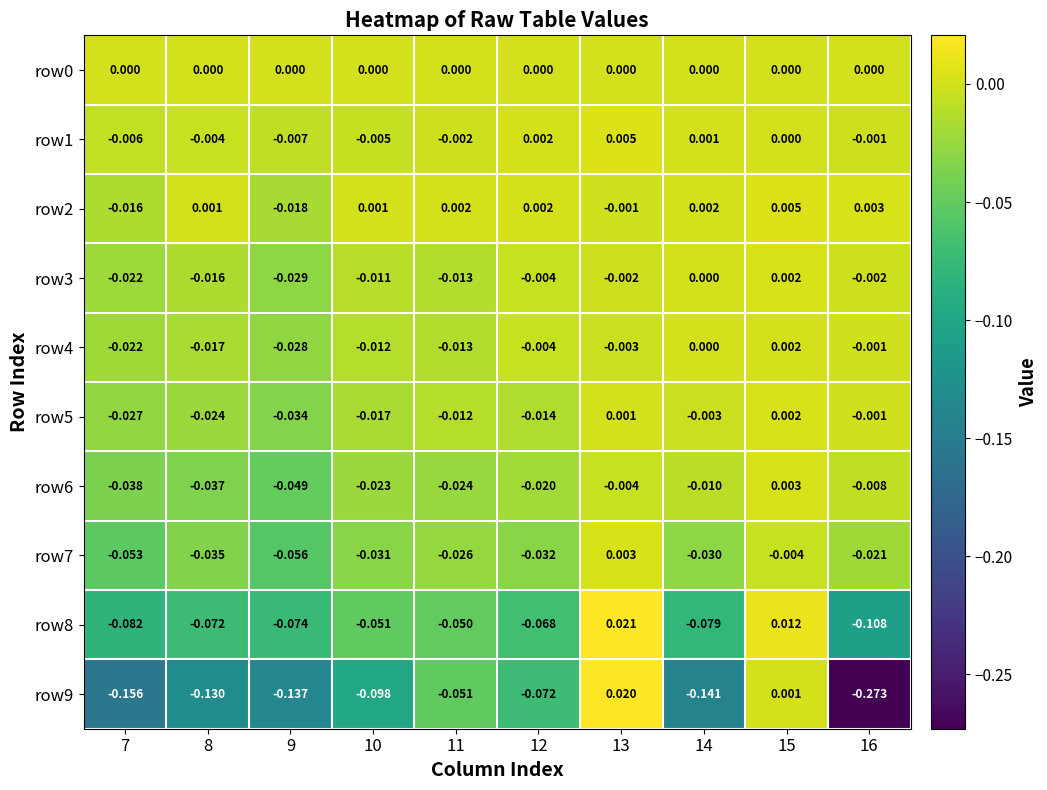

Rank the series by their maximum value, from highest to lowest.

row8, row9, row2, row1, row7, row6, row5, row3, row4, row0